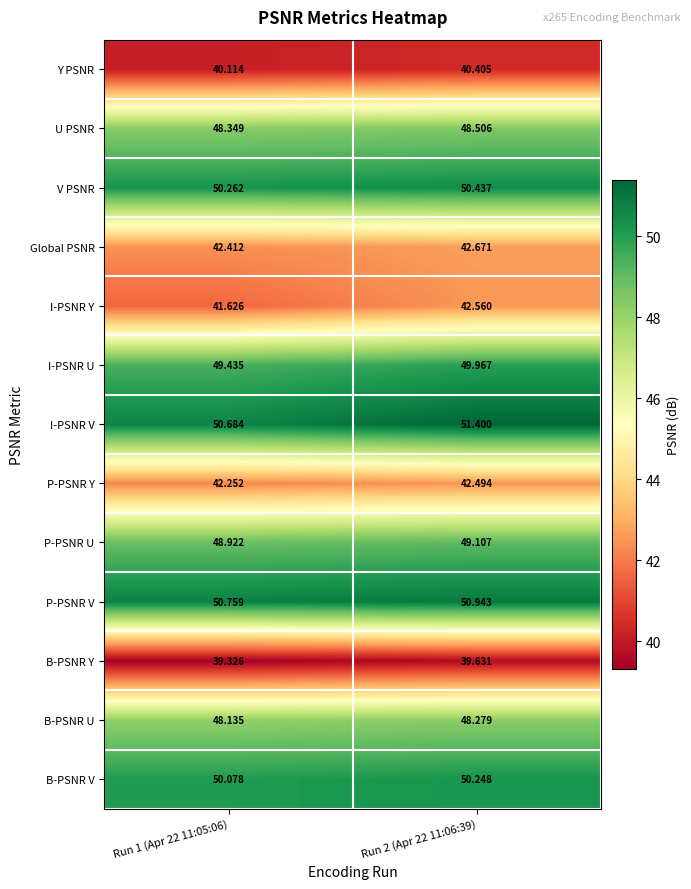

Is the value of I-PSNR V at Run 2 (Apr 22 11:06:39) greater than the value of Y PSNR at Run 1 (Apr 22 11:05:06)?

Yes